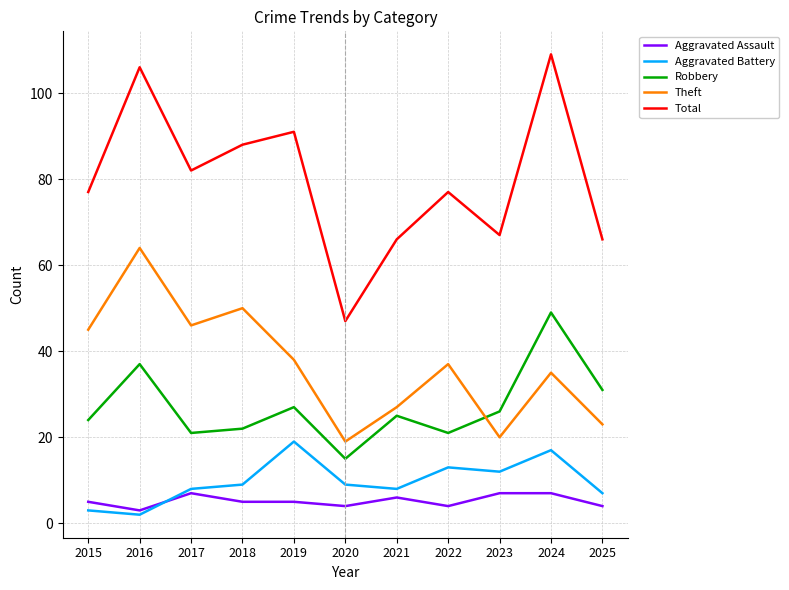

What is the average value of the Total series?

80